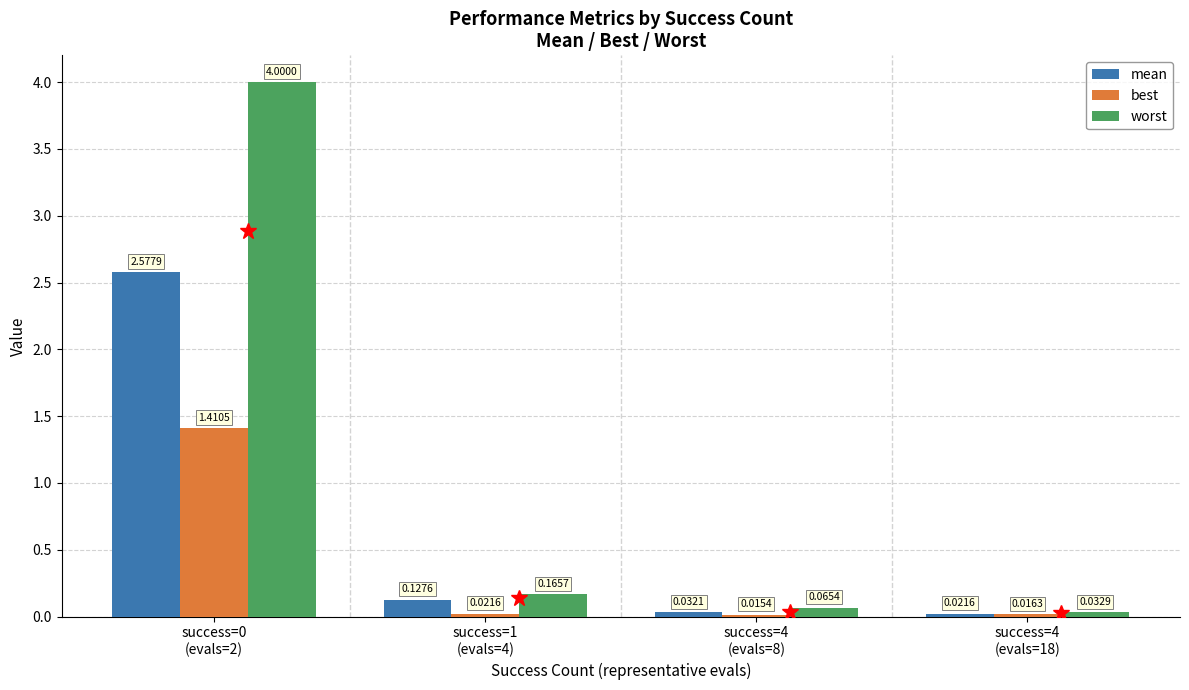

Which series has the widest spread of values?

worst